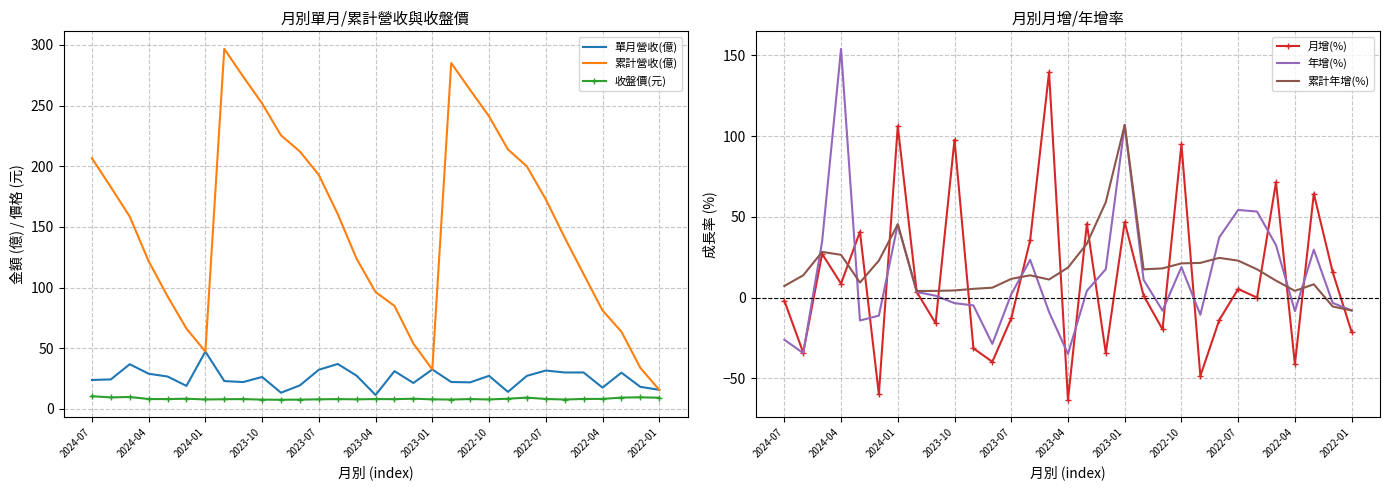

True or false: 累計營收(億) and 收盤價(元) intersect in this chart.

False